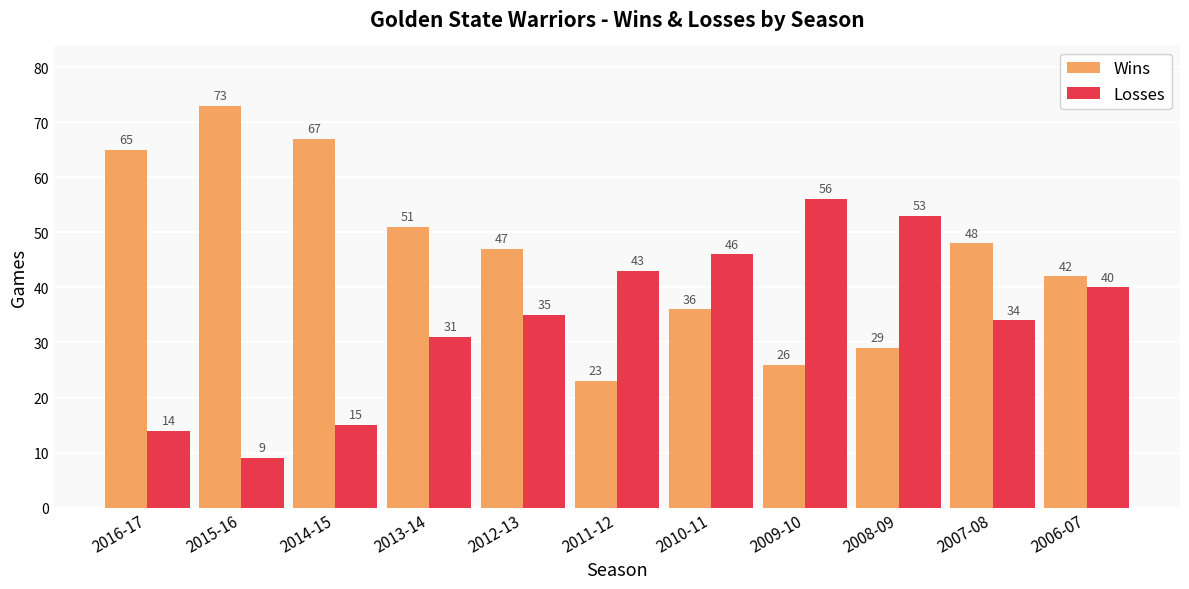

Which series has the largest range (max minus min)?

Wins